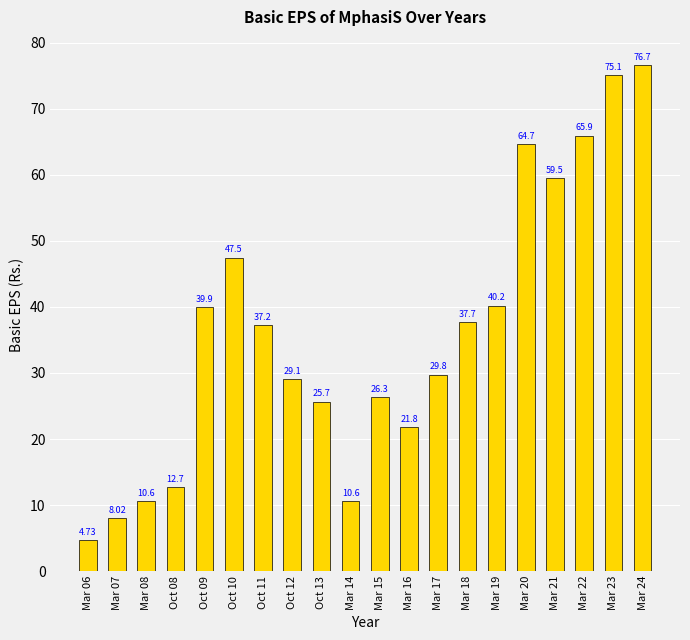

What is the ratio of the value at Mar 23 to the value at Mar 16?

3.4